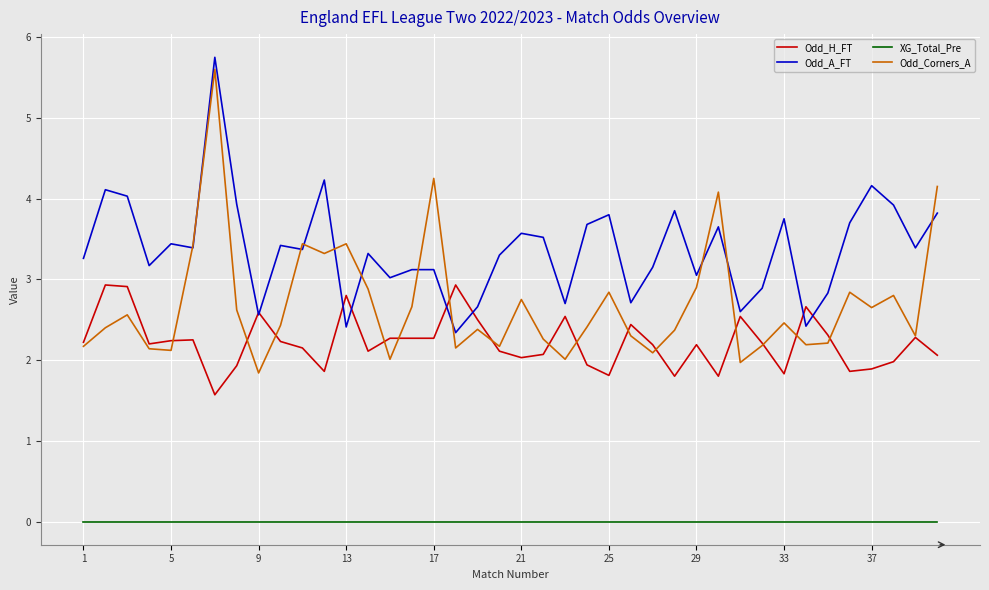

What is the maximum value for Odd_A_FT?

5.8